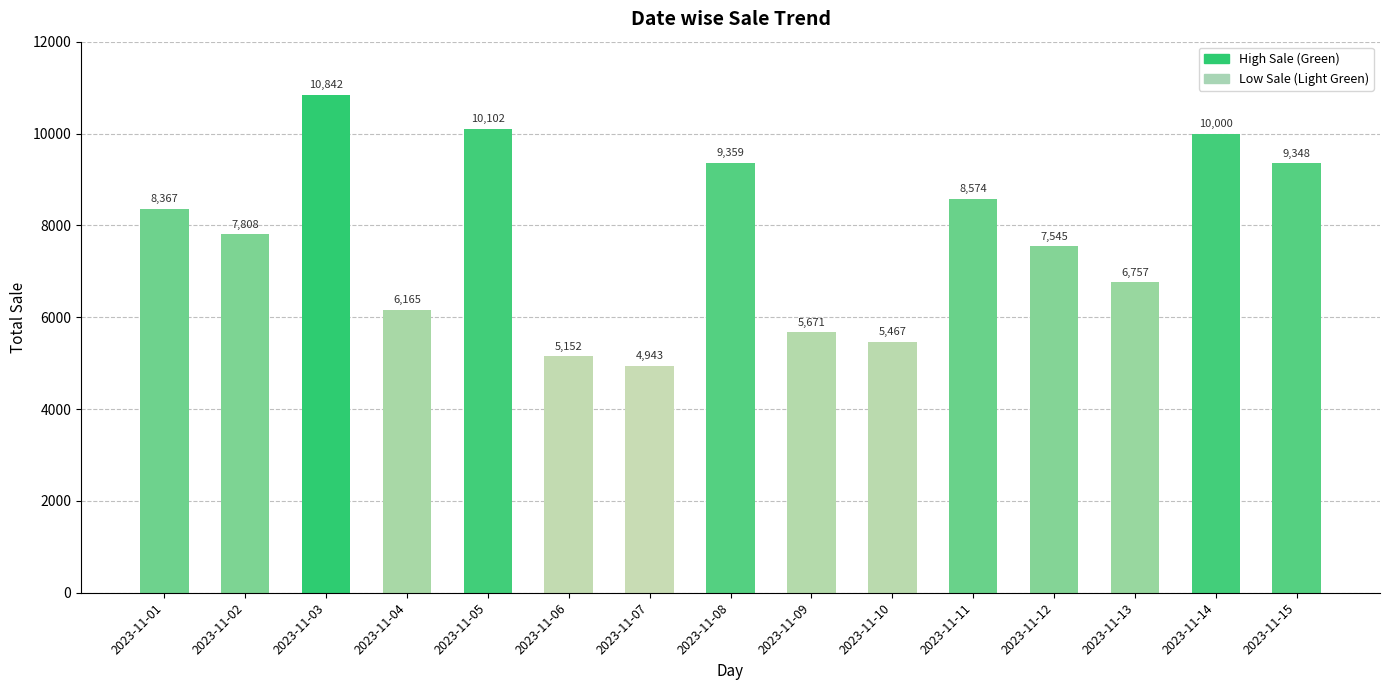

At which category does the chart reach its peak across all series?

2023-11-03